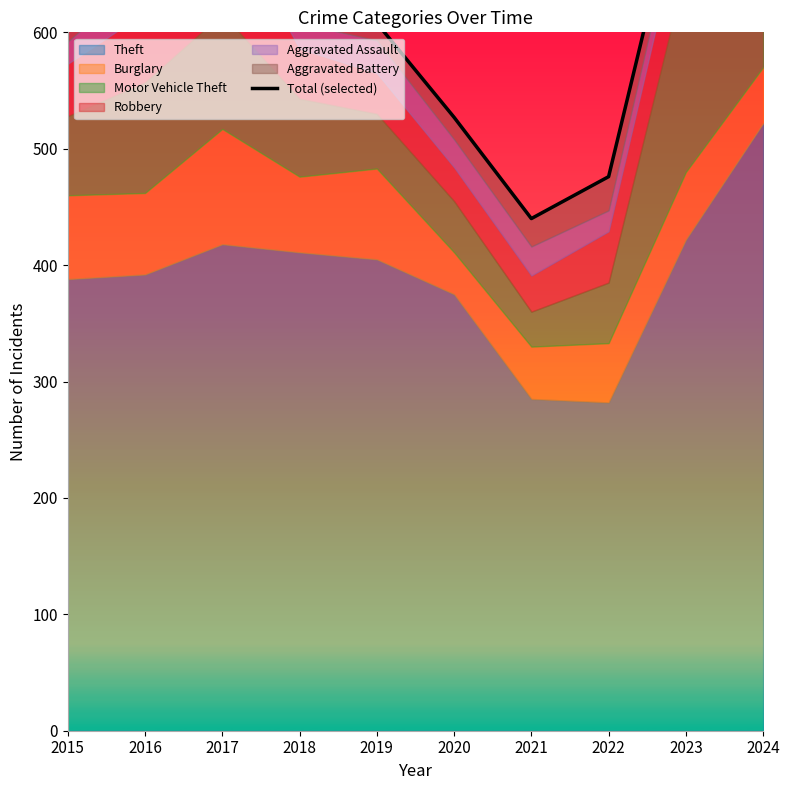

True or false: there are more than 0 points higher than both neighbors.

True